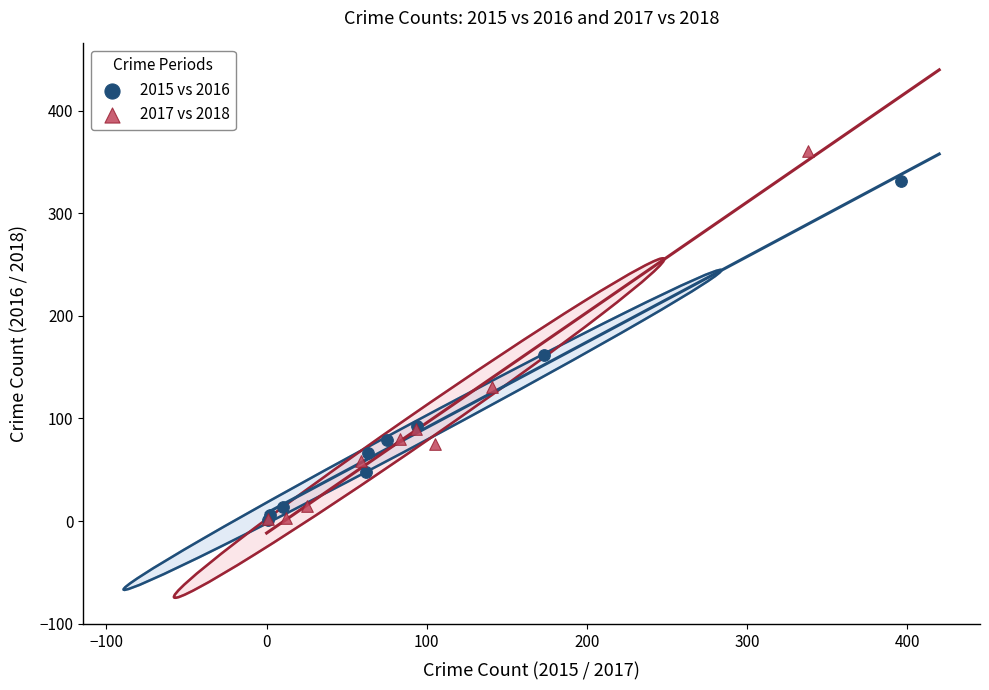

Which series has the largest Y range (max minus min)?

2017 vs 2018